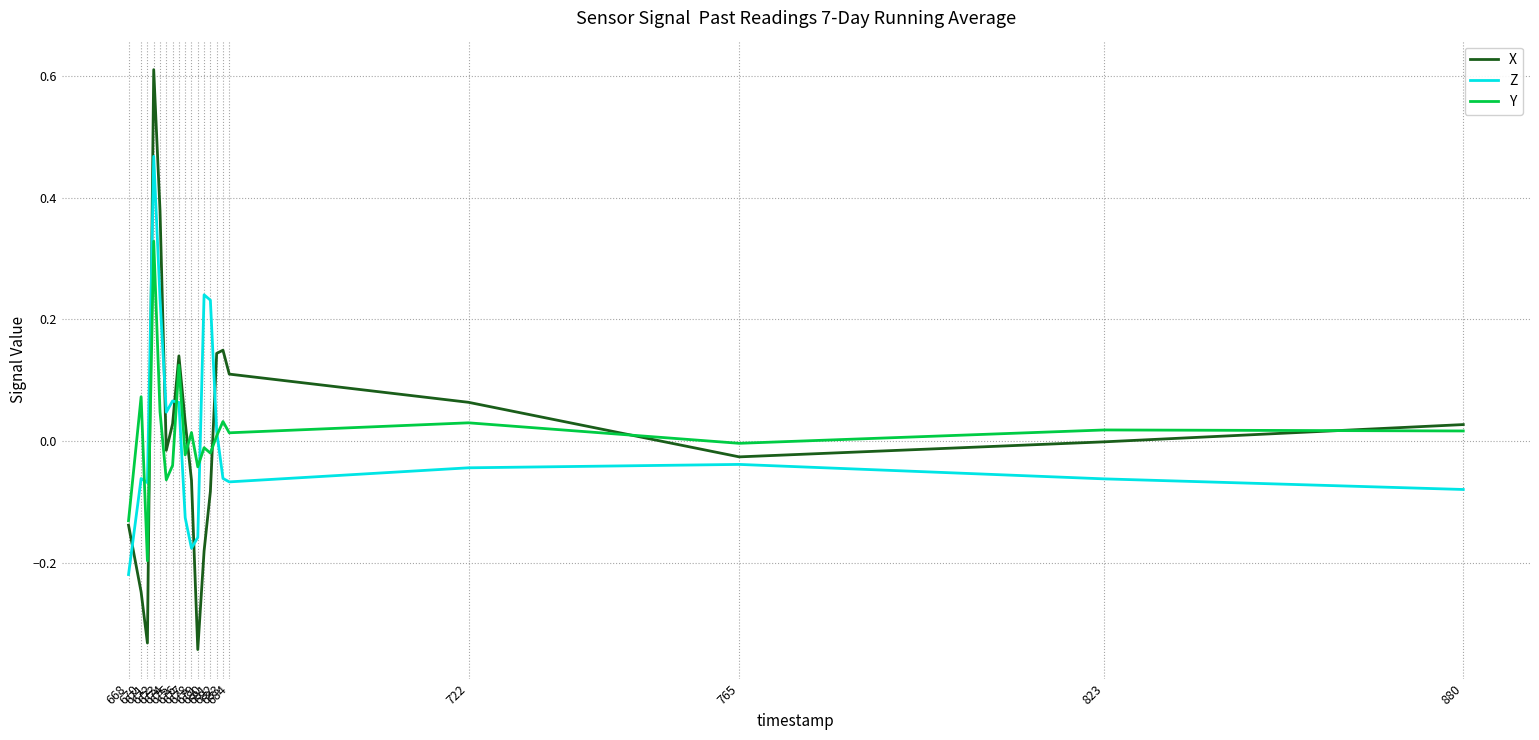

Which series has the largest range (max minus min)?

X